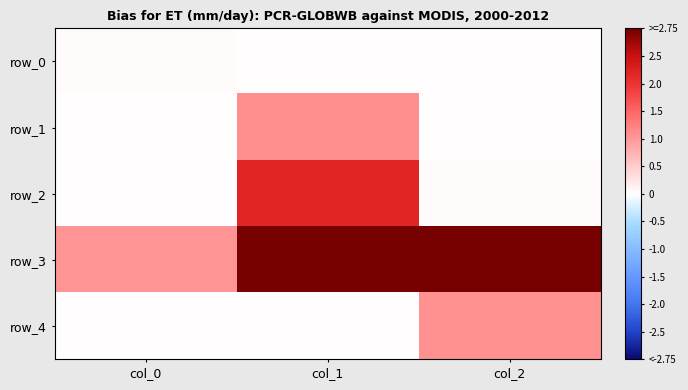

Which series changed the most between col_1 and col_2?

row_2